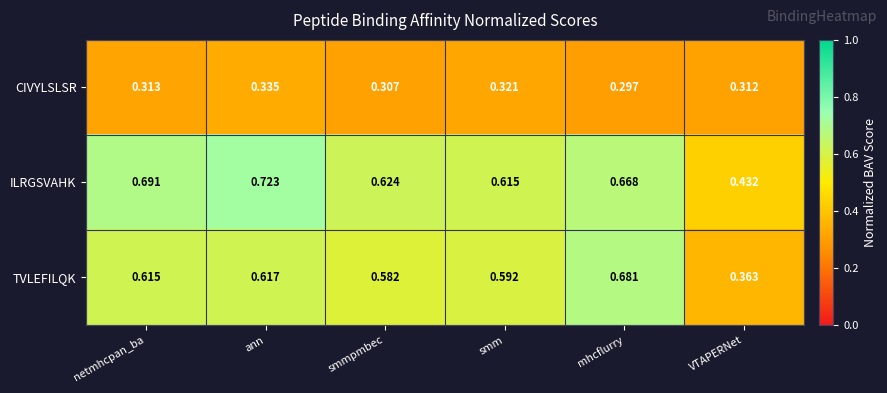

Between netmhcpan_ba and ann, which series saw the biggest shift?

ILRGSVAHK